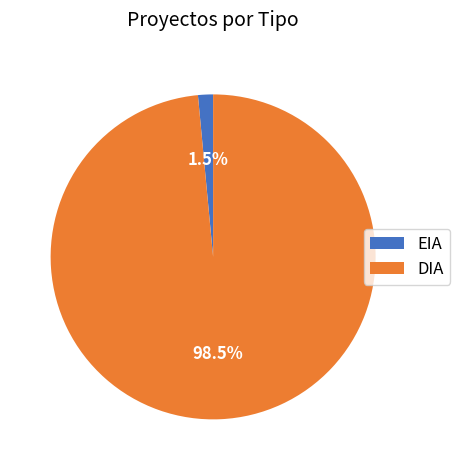

What is the smallest slice in the pie chart?

EIA